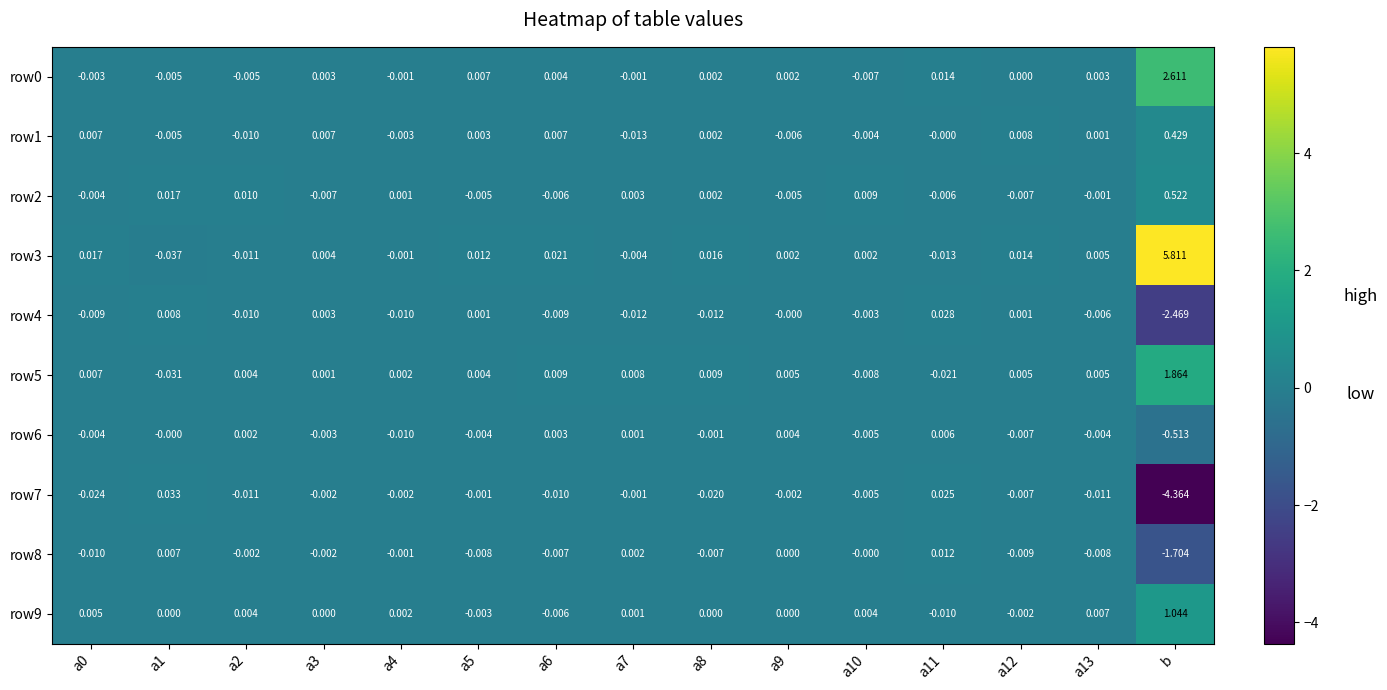

Which category has the highest value in the row9 series?

b